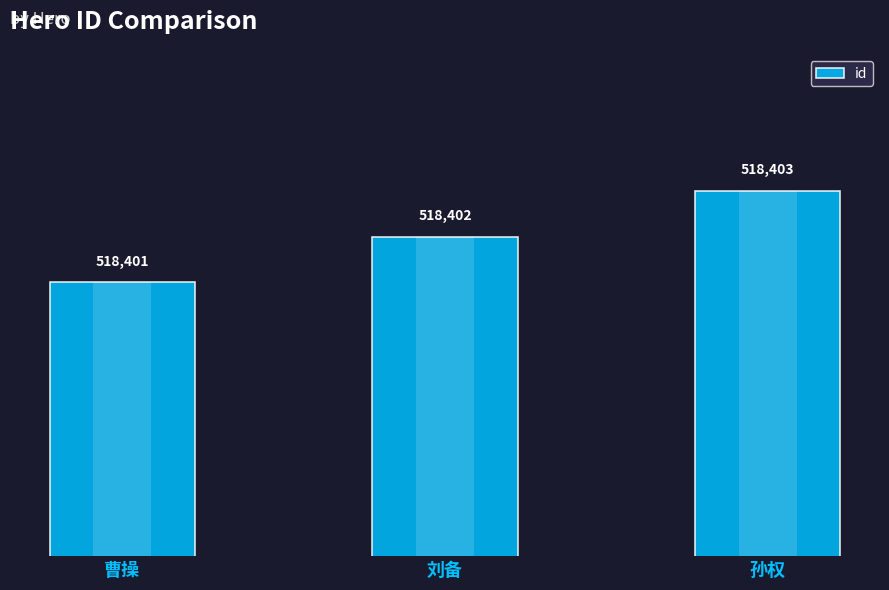

Reading right to left, extract all data points from this chart.

518403	518402	518401